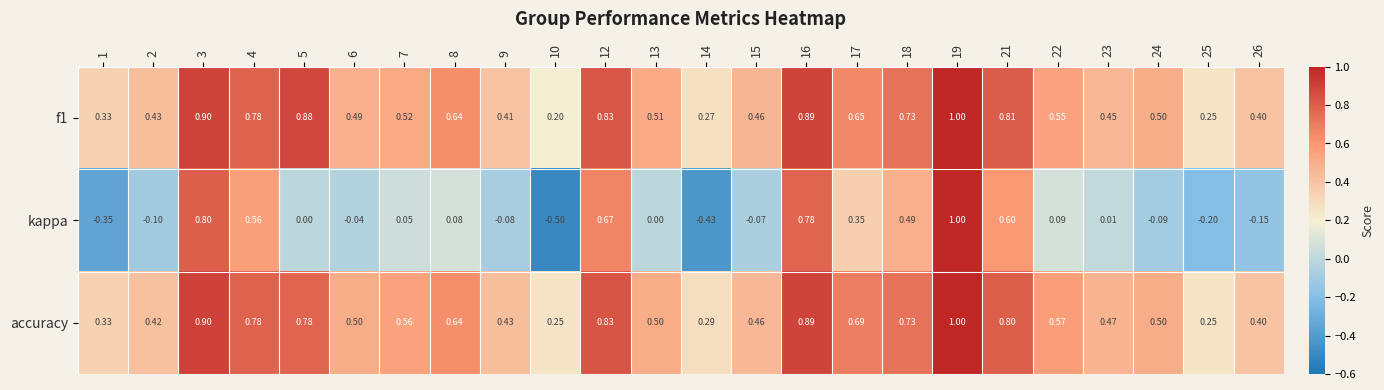

Count the number of categories in the chart.

24